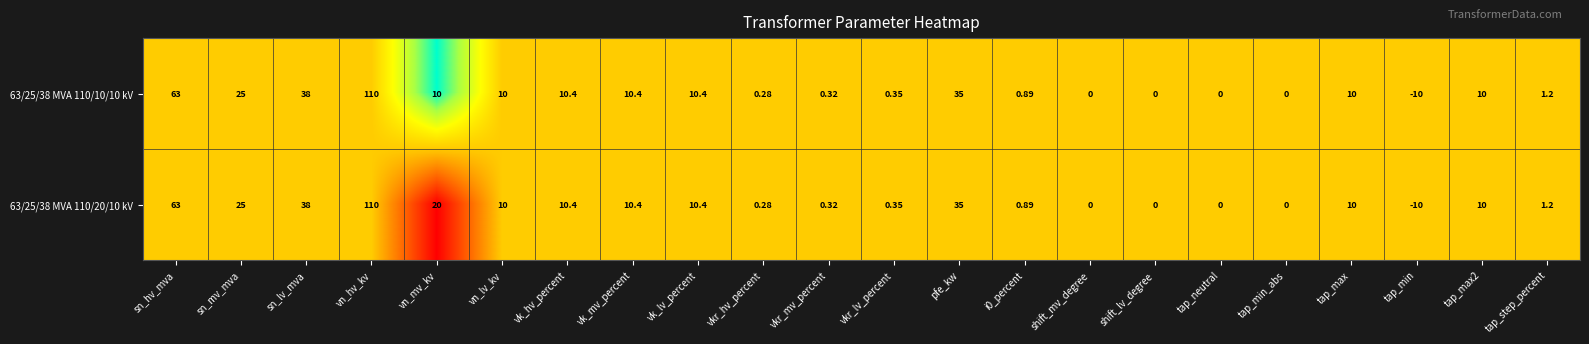

At which category is the sum across all series the highest?

vn_hv_kv